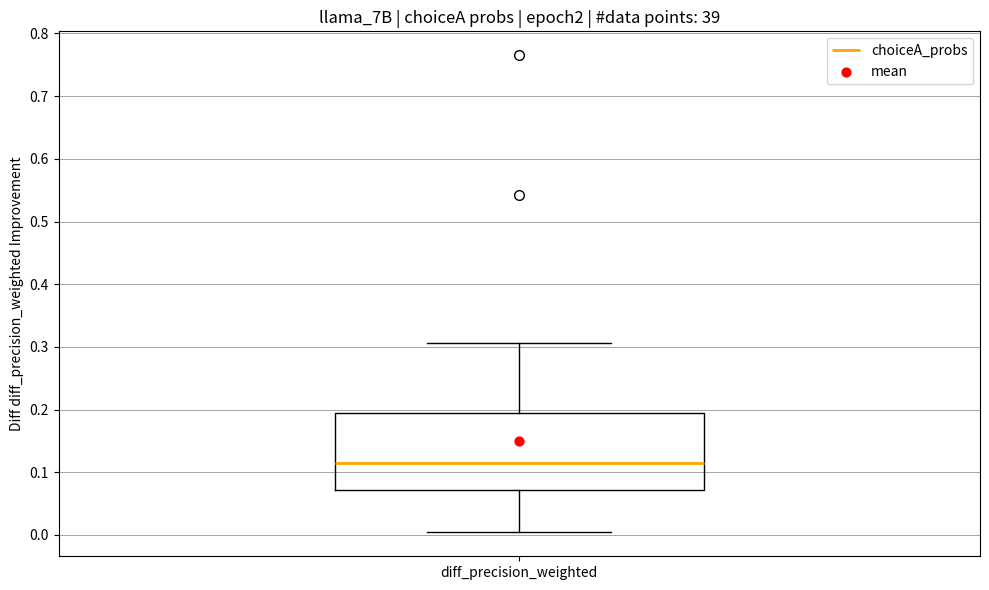

Transcribe this box plot: give where the median line is, the range the box spans, and where the two whiskers end, as read against the y-axis. The values are not printed on the chart, so give them approximately, as read against the axis.

median 0.12, box 0.07 to 0.19, whiskers 0.00 to 0.31